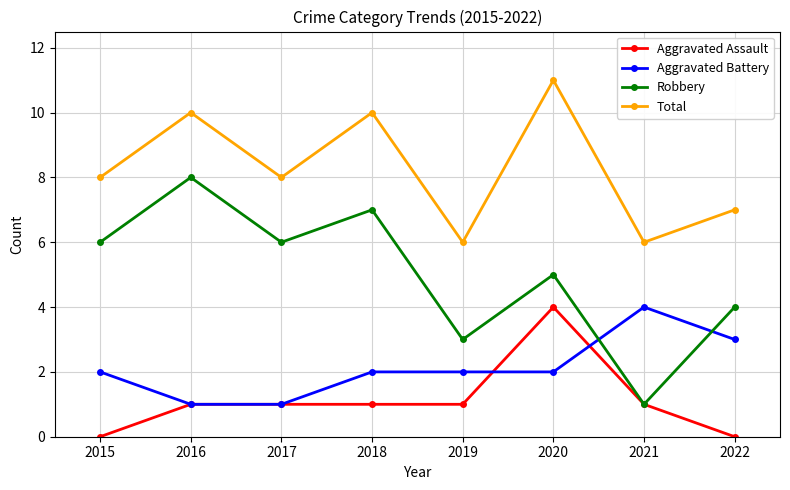

Which series has the widest spread of values?

Robbery